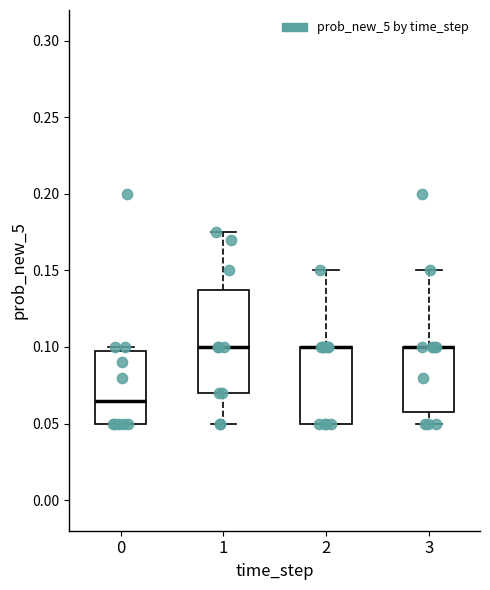

Reading left to right, transcribe this box plot: for each box, give where its median line is, the range the box spans, and where its two whiskers end, as read against the y-axis. The values are not printed on the chart, so give them approximately, as read against the axis.

0: median 0.065, box 0.050 to 0.100, whiskers 0.050 to 0.100 (just above the box's upper edge)
1: median 0.100, box 0.070 to 0.140, whiskers 0.050 to 0.175
2: median 0.100 (drawn on the box's upper edge), box 0.050 to 0.100, whiskers 0.050 to 0.150
3: median 0.100 (drawn on the box's upper edge), box 0.060 to 0.100, whiskers 0.050 to 0.150